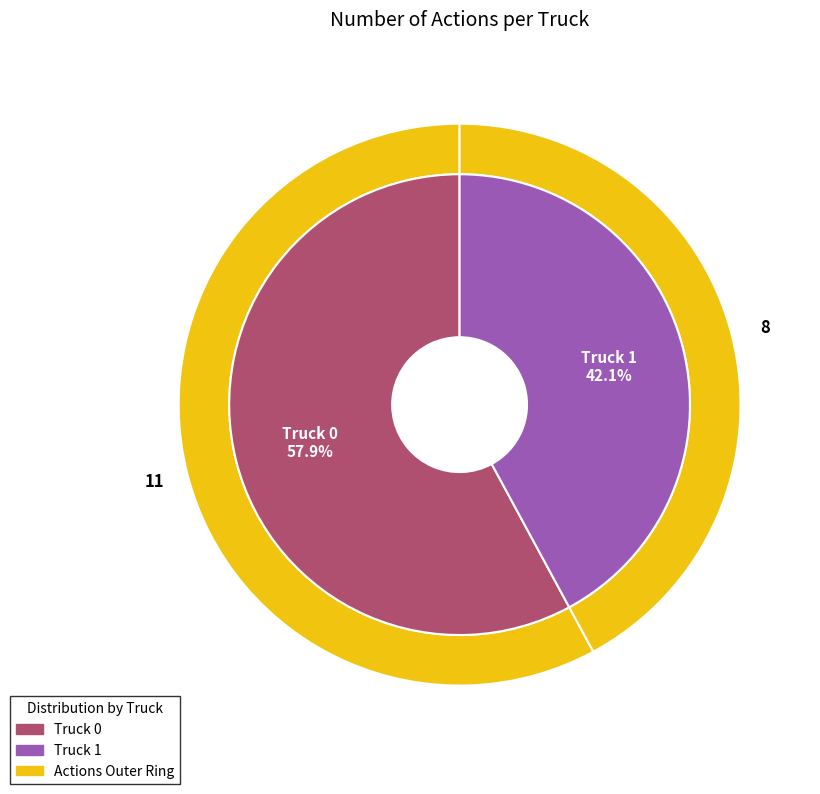

Which has a higher value, Truck 0 or Truck 1?

Truck 0